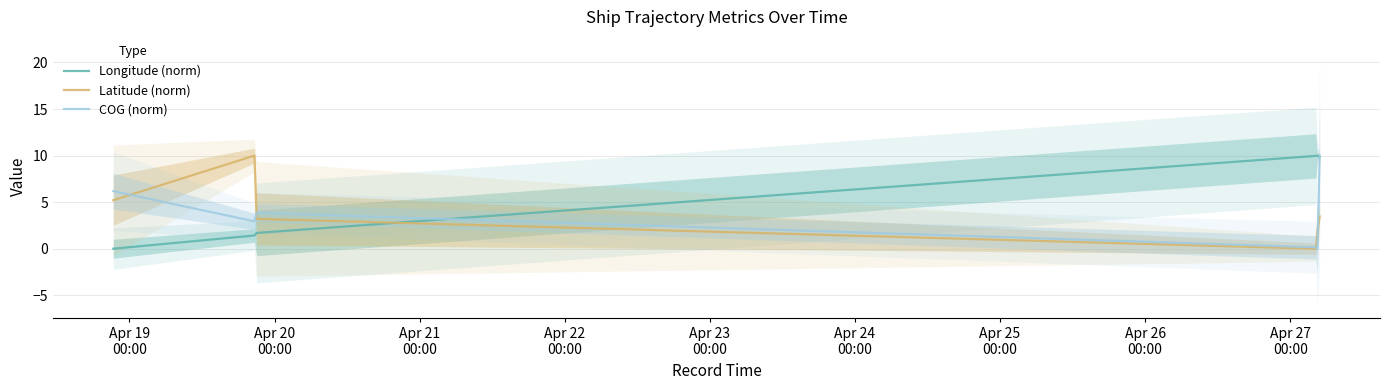

What is the maximum value for COG (norm)?

10.0